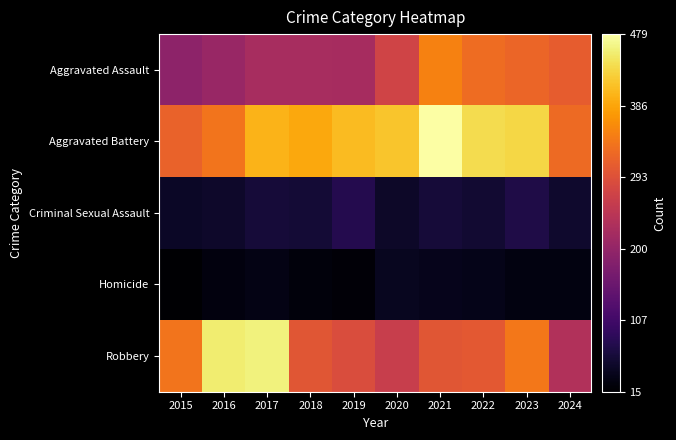

Between 2016 and 2024, which series saw the biggest shift?

Robbery